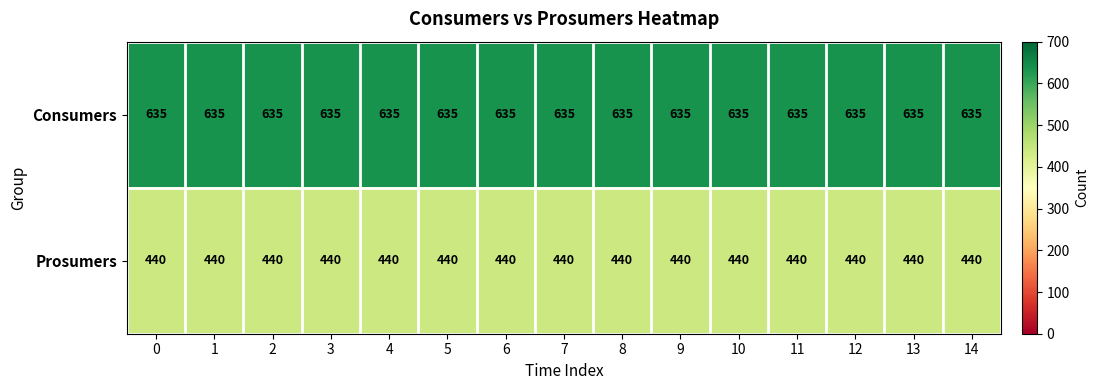

The Consumers series shows 1002 at 0. True or false?

False